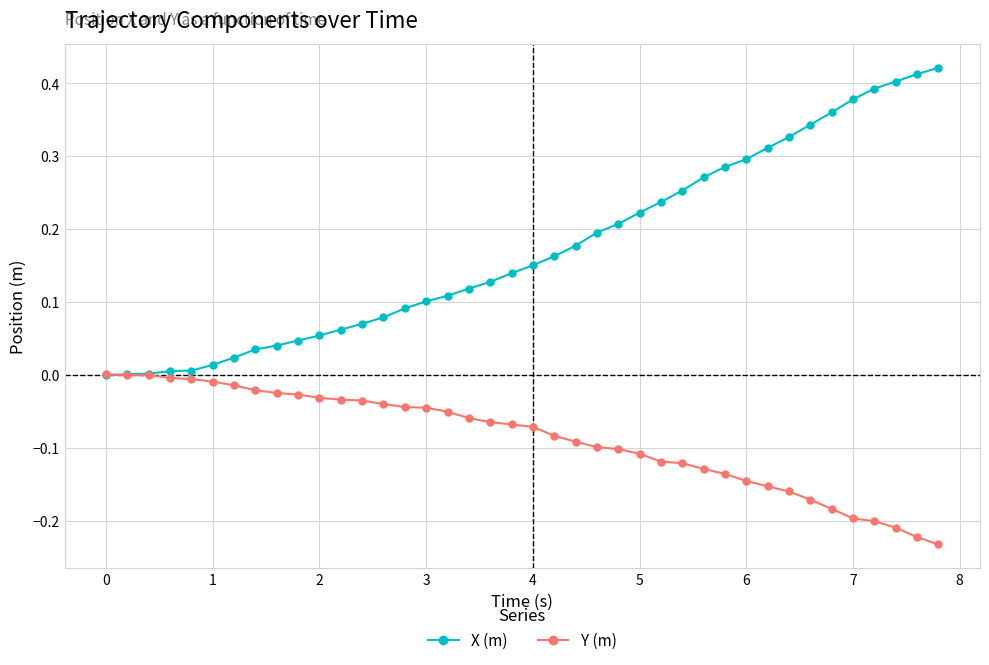

Rank the series by their maximum value, from lowest to highest.

Y (m), X (m)